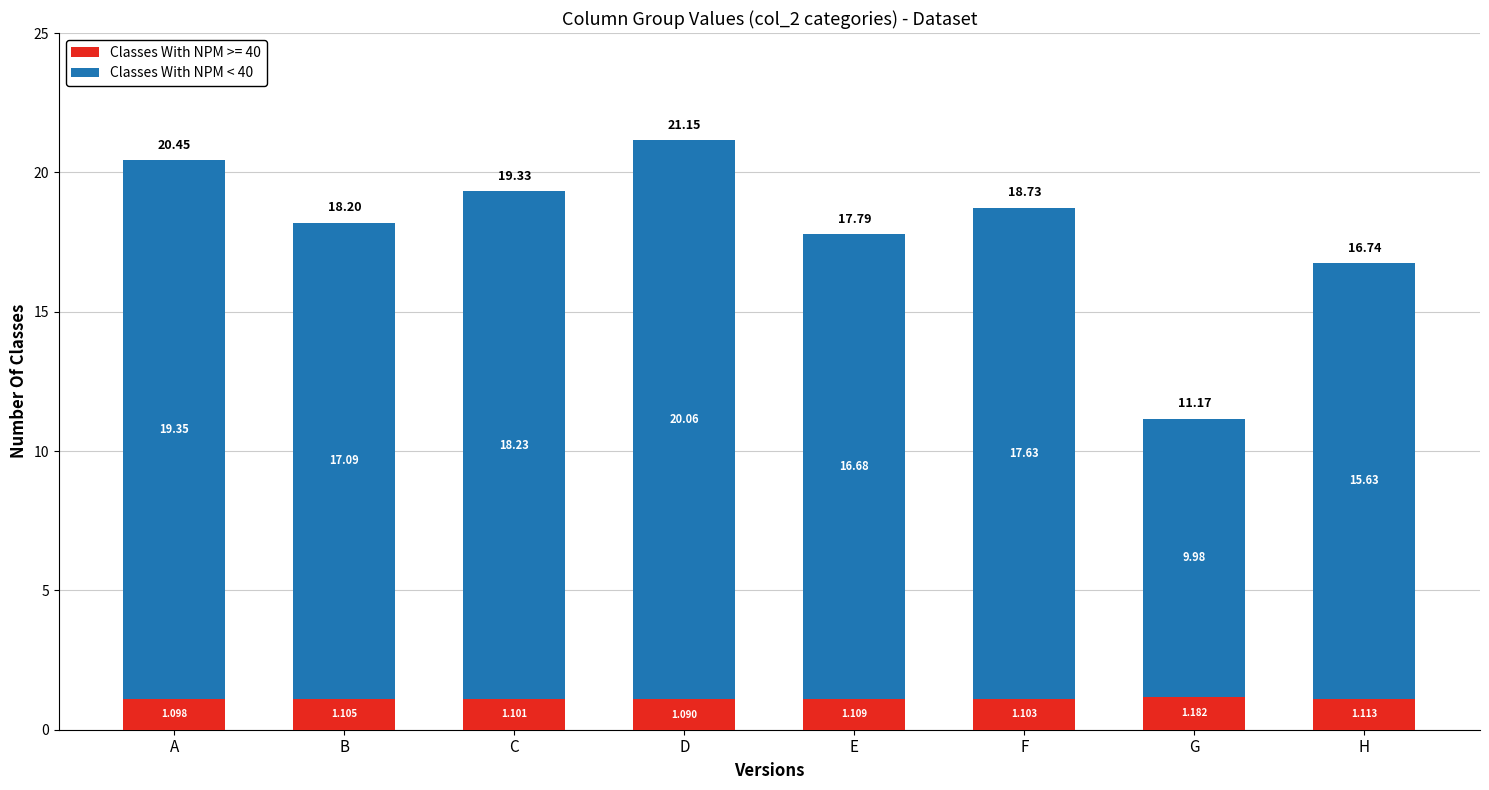

Rank the categories by Classes With NPM >= 40 value from highest to lowest.

G, H, E, B, F, C, A, D